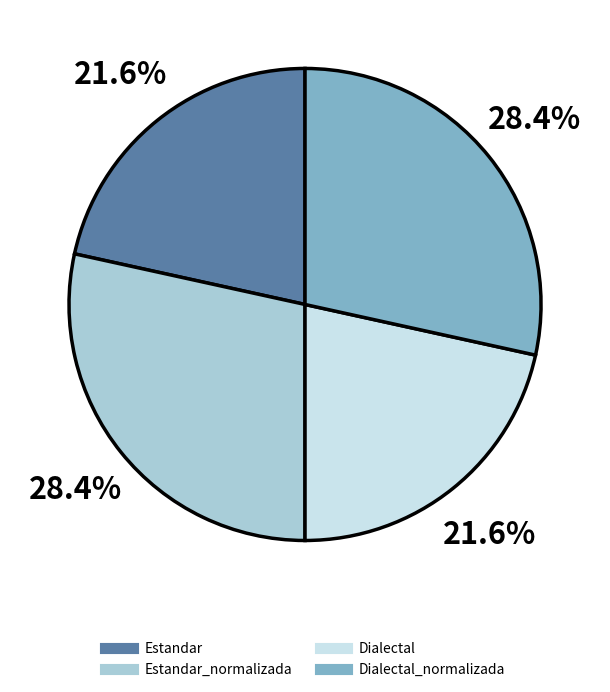

Is there a majority slice in this chart?

No